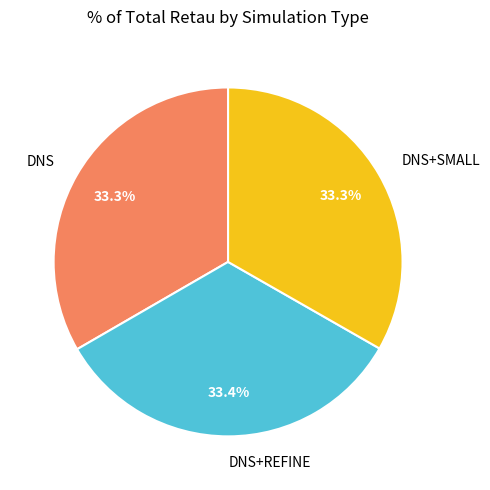

To the nearest percent, what is the combined percentage of DNS and DNS+SMALL?

67%